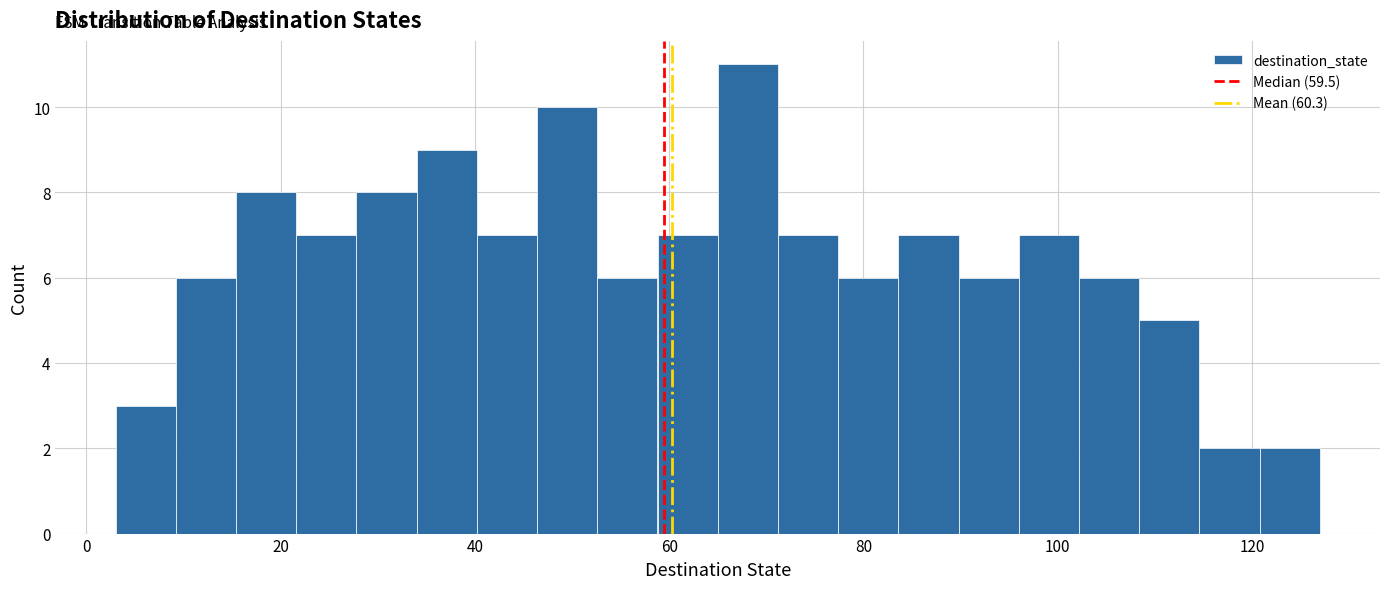

Read against the x-axis, roughly where is the centre of the tallest bar?

68